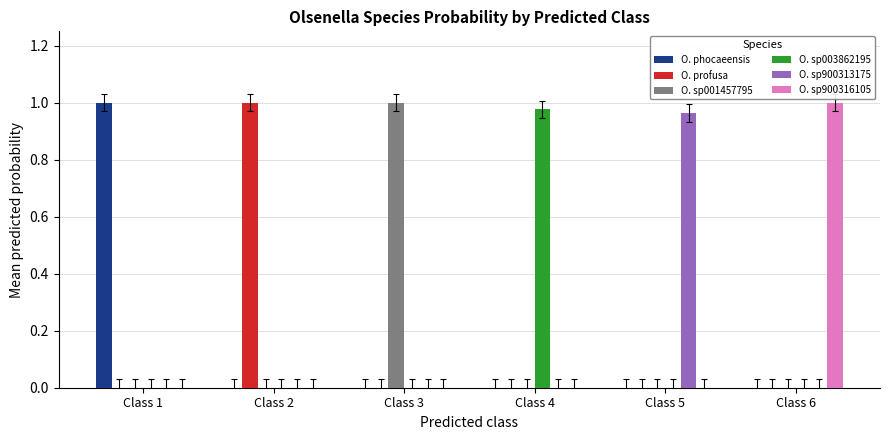

True or false: O. profusa has a value of 1.7 at Class 2.

False